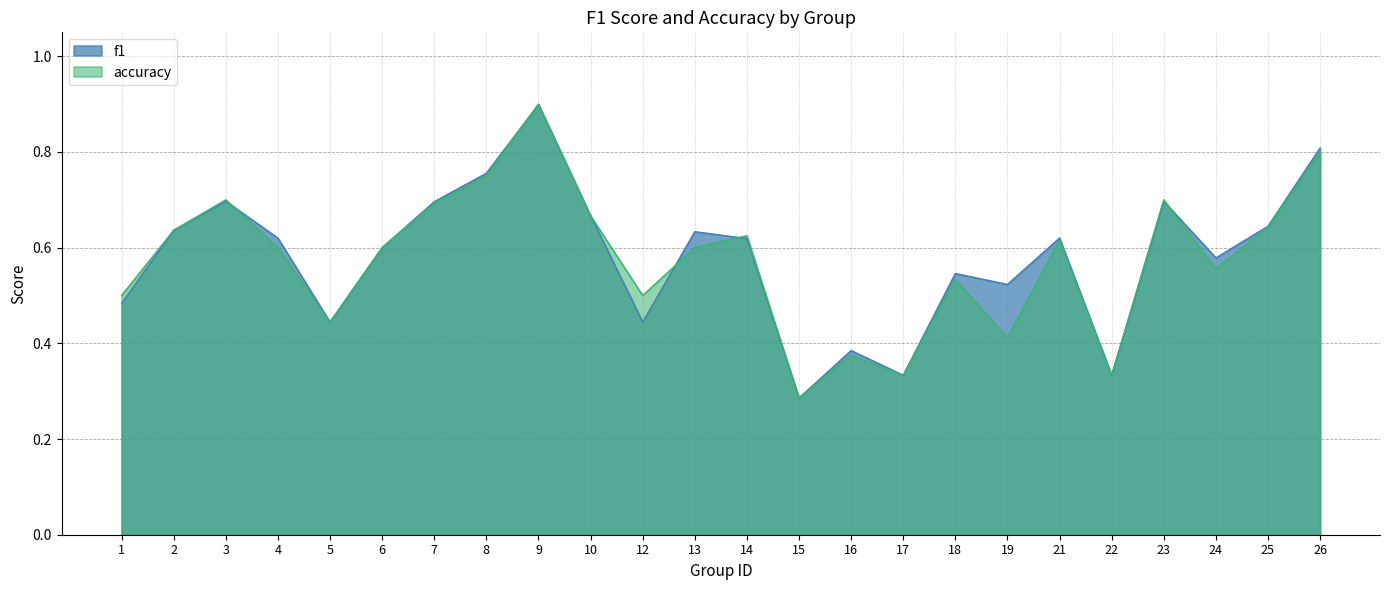

List the labels in order of accuracy value, largest first.

9, 26, 8, 3, 23, 7, 10, 25, 2, 14, 21, 4, 6, 13, 24, 18, 1, 12, 5, 19, 16, 17, 22, 15